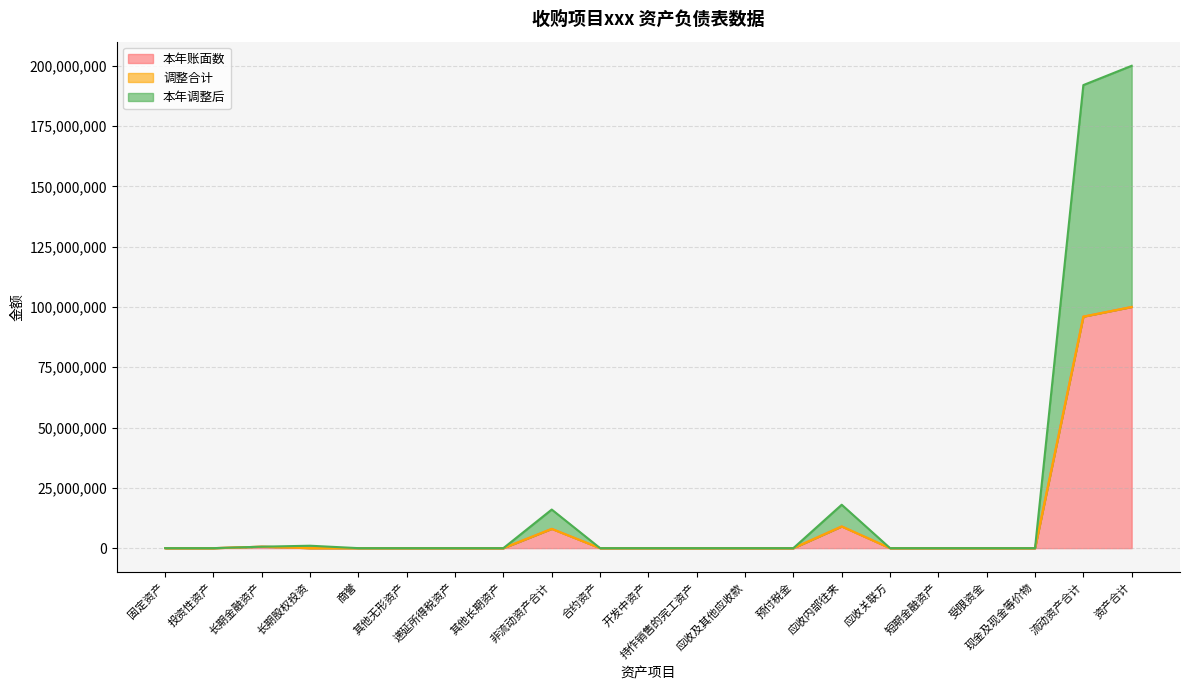

True or false: 本年账面数 has more than 1 interior local peaks.

True